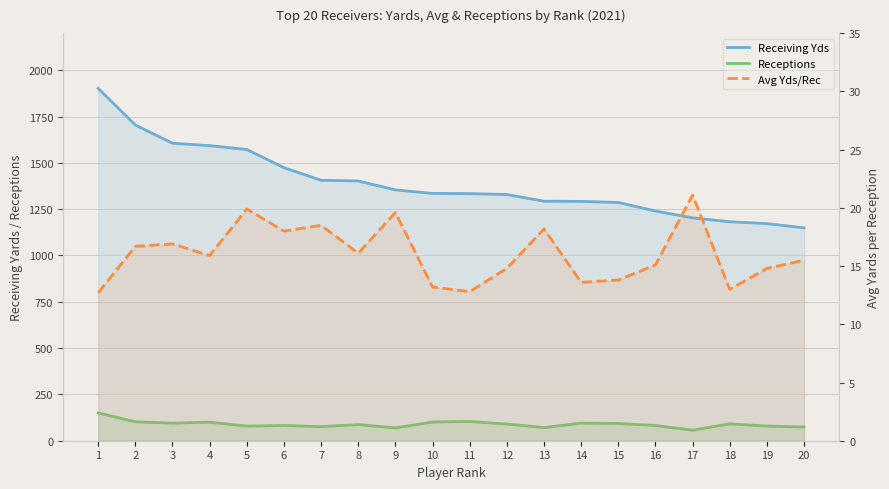

What is the lowest value of the Avg Yds/Rec series?

12.7